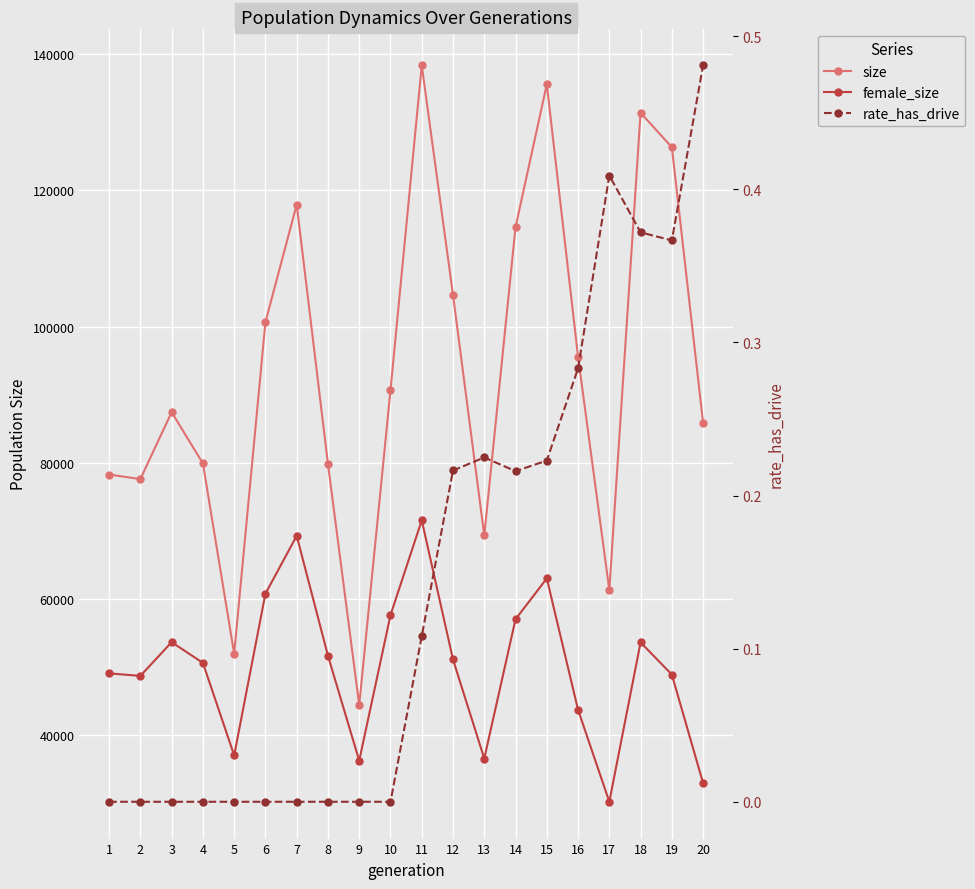

The female_size series shows 36585.0 at 13. True or false?

True